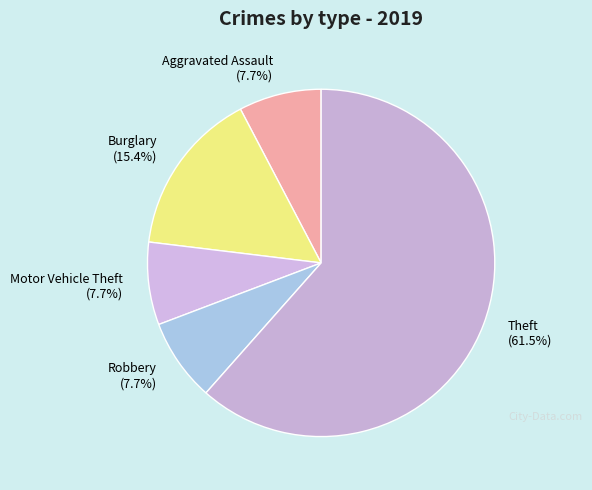

To the nearest percent, what is the average slice percentage?

20%